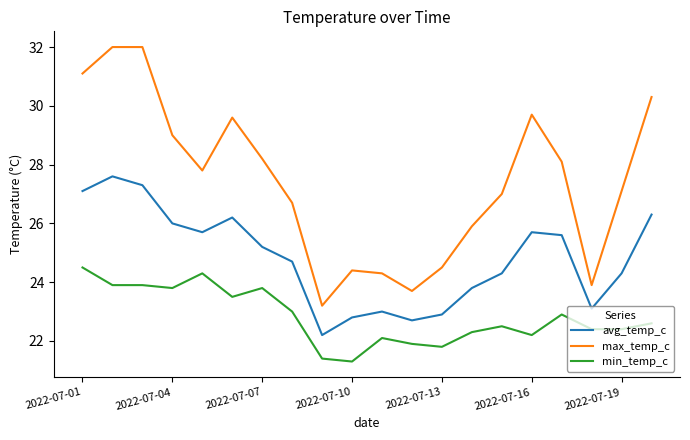

Which series has the widest spread of values?

max_temp_c